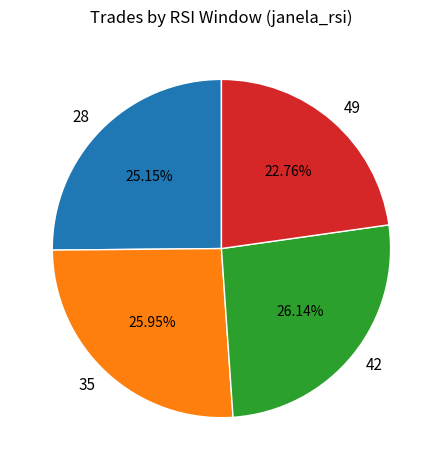

Which has a higher value, 49 or 42?

42